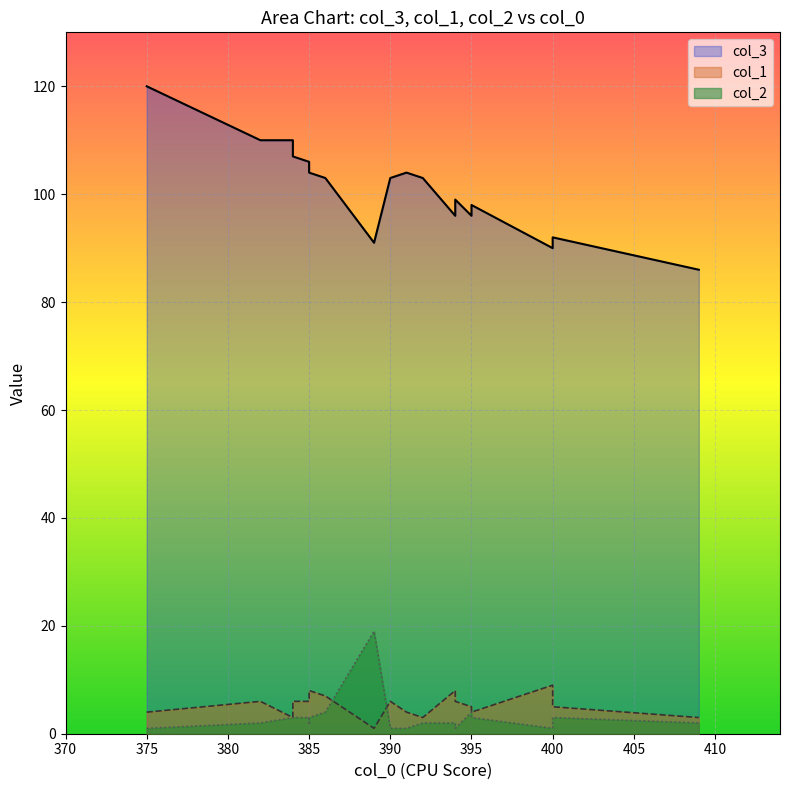

What are all the series names shown in the legend?

col_3, col_1, col_2